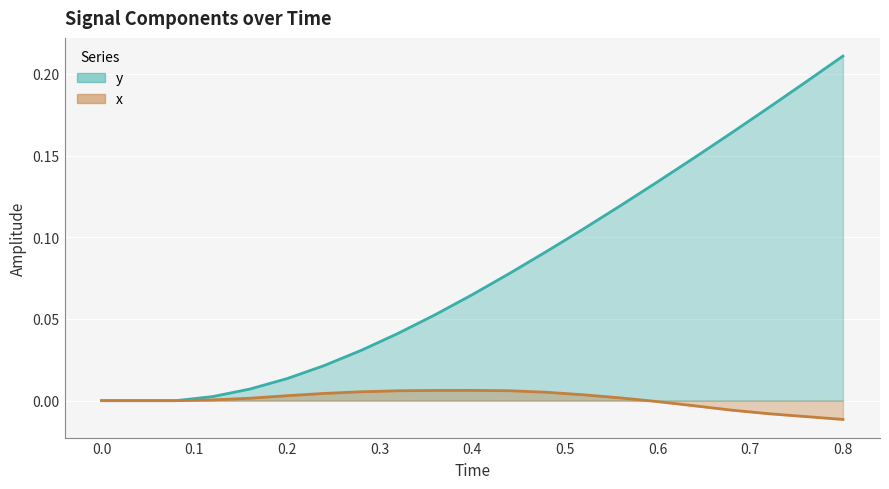

Which has a higher value, 0.52 or 0.04?

0.52